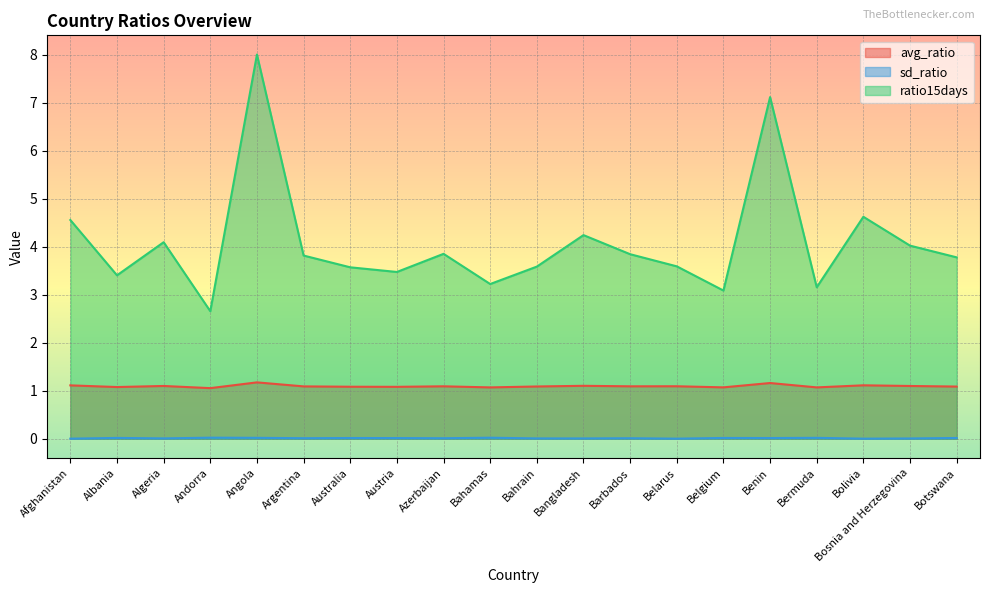

Reading left to right, list all the values displayed in this chart.

avg_ratio: 1.1	1.1	1.1	1.1	1.2	1.1	1.1	1.1	1.1	1.1	1.1	1.1	1.1	1.1	1.1	1.2	1.1	1.1	1.1	1.1
sd_ratio: 0.0	0.0	0.0	0.0	0.0	0.0	0.0	0.0	0.0	0.0	0.0	0.0	0.0	0.0	0.0	0.0	0.0	0.0	0.0	0.0
ratio15days: 4.6	3.4	4.1	2.7	8.0	3.8	3.6	3.5	3.9	3.2	3.6	4.2	3.8	3.6	3.1	7.1	3.2	4.6	4.0	3.8